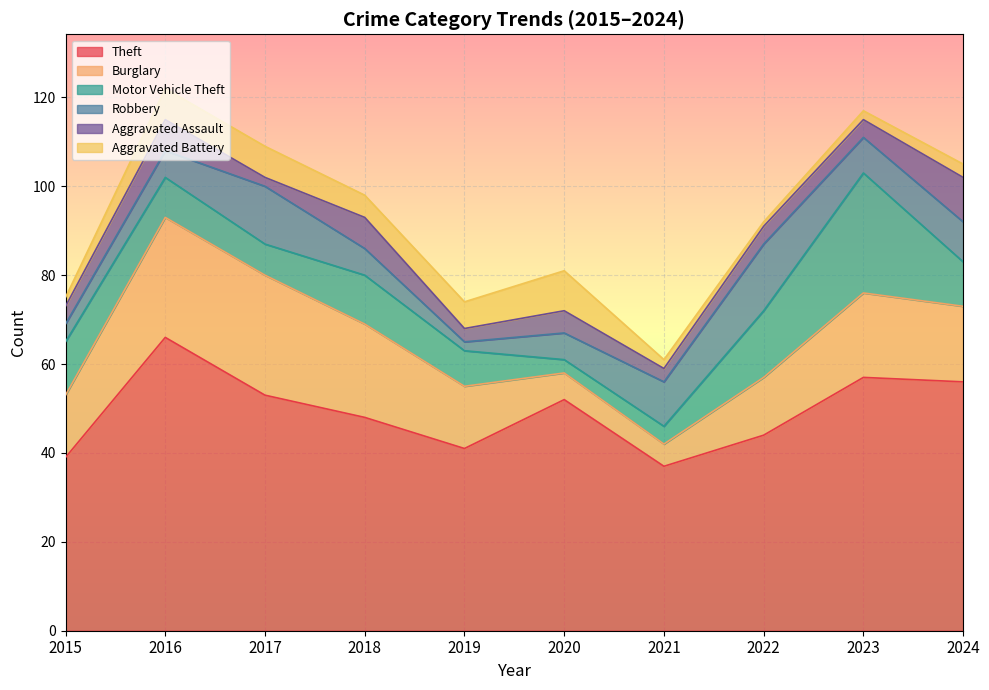

The Theft series shows 52 at 2020. True or false?

True